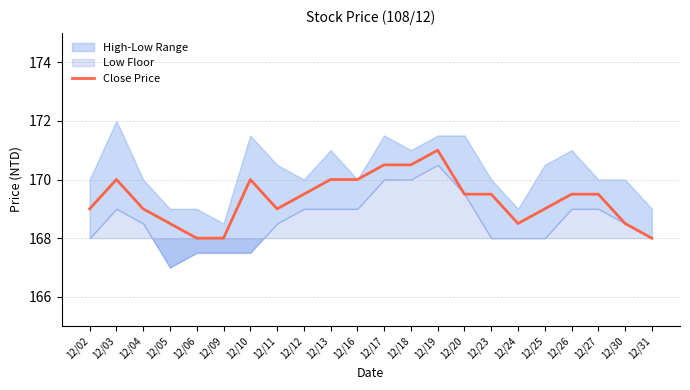

How many data points are less than 169?

6